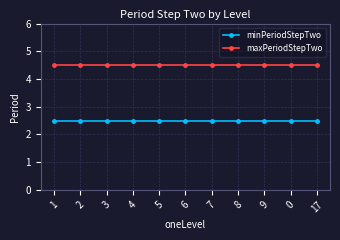

What is the sum of all maxPeriodStepTwo values?

49.5